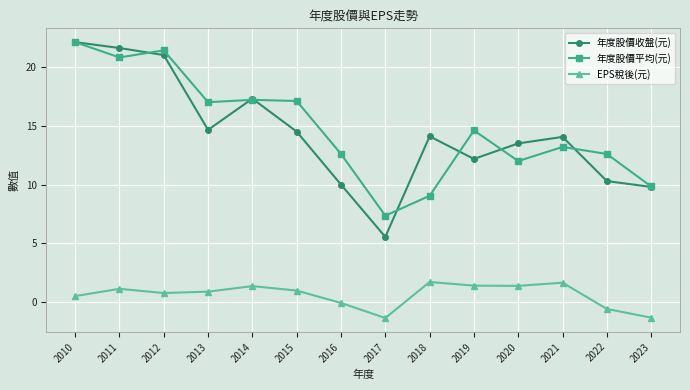

Which category has the lowest value in the 年度股價收盤(元) series?

2017